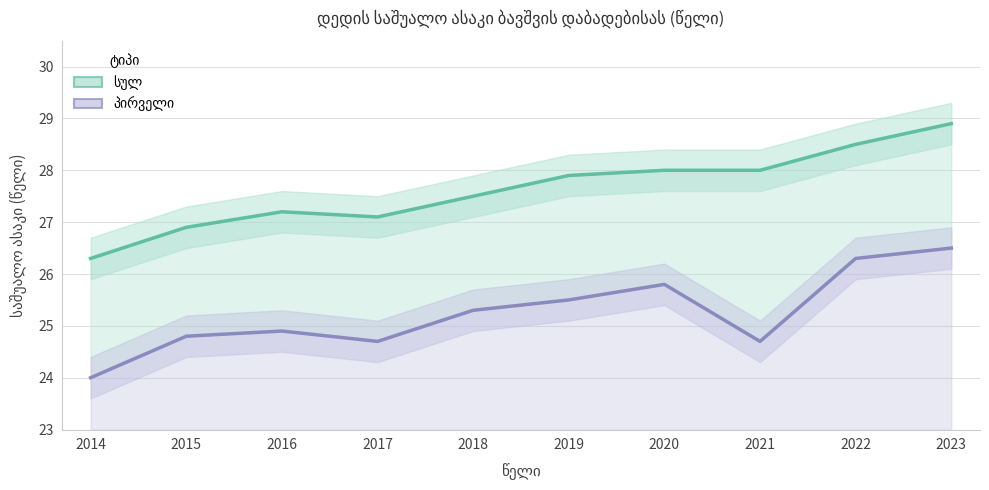

Which category has the lowest value in the სულ series?

2014